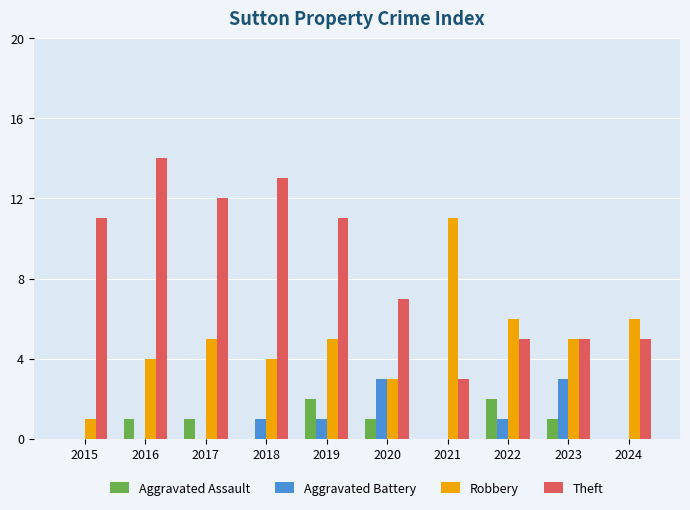

Reading right to left, what are all the values shown in this chart?

Aggravated Assault: 2024=0	2023=1	2022=2	2021=0	2020=1	2019=2	2018=0	2017=1	2016=1	2015=0
Aggravated Battery: 2024=0	2023=3	2022=1	2021=0	2020=3	2019=1	2018=1	2017=0	2016=0	2015=0
Robbery: 2024=6	2023=5	2022=6	2021=11	2020=3	2019=5	2018=4	2017=5	2016=4	2015=1
Theft: 2024=5	2023=5	2022=5	2021=3	2020=7	2019=11	2018=13	2017=12	2016=14	2015=11